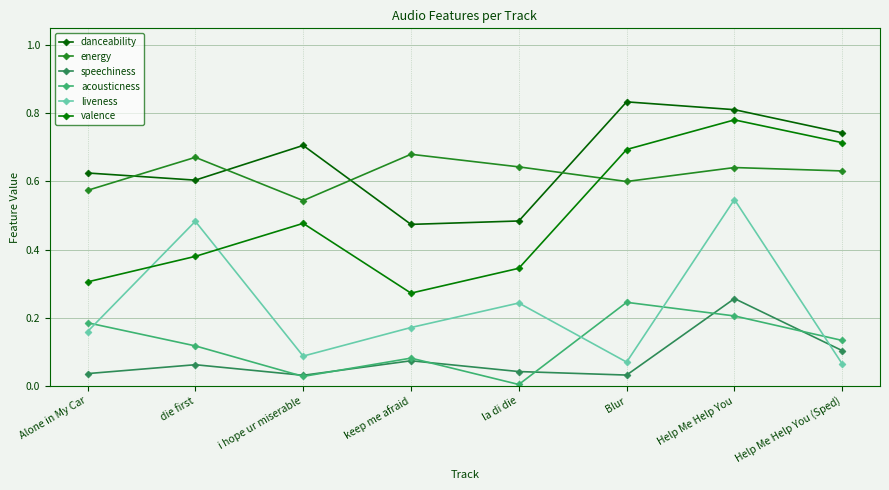

True or false: acousticness and valence cross at least once.

False